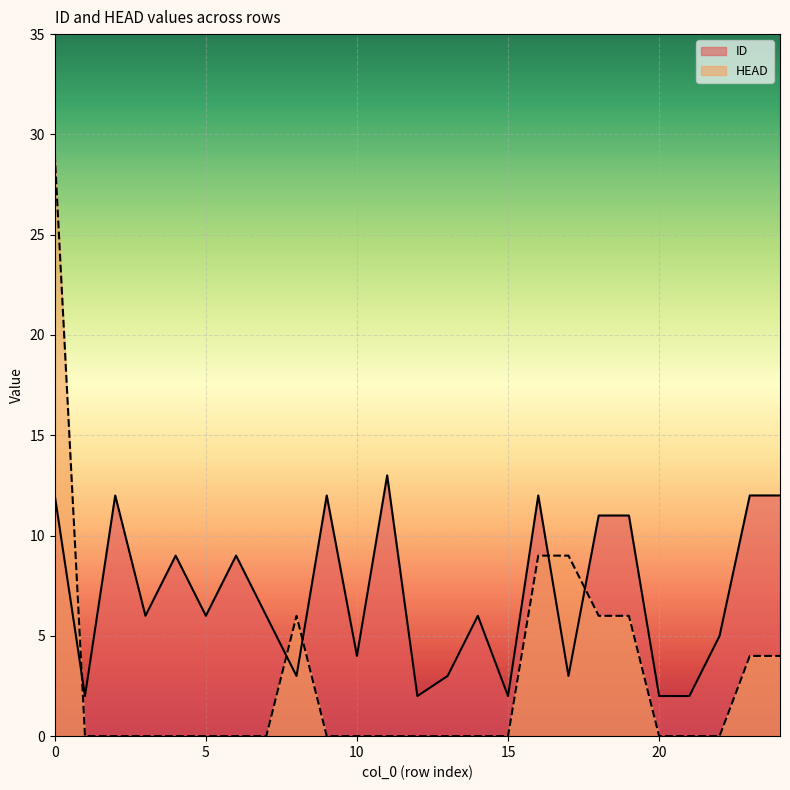

How many interior local peaks does the ID series have?

7